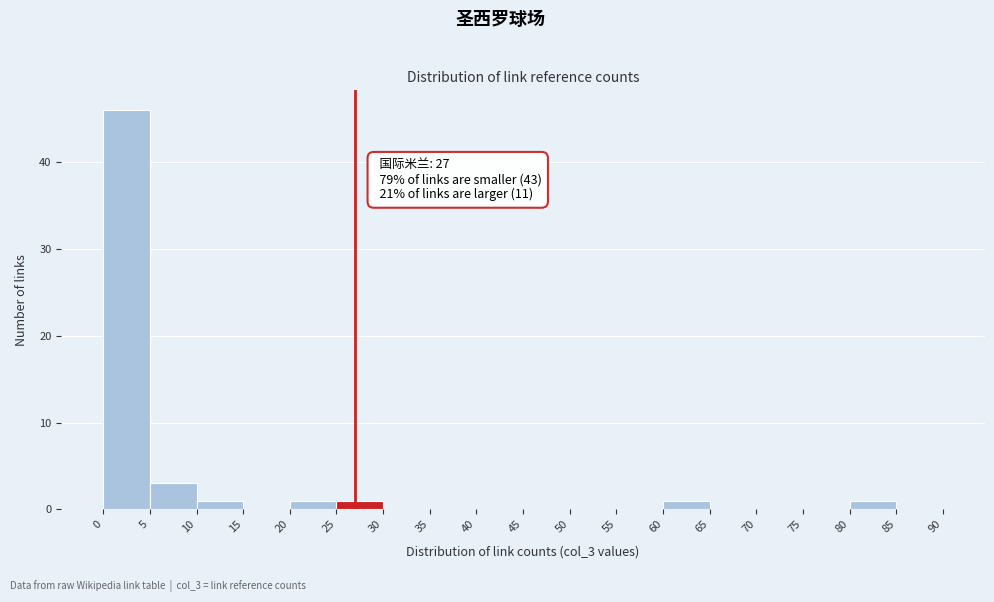

Over which range of the x-axis is the bar tallest?

0 to 5